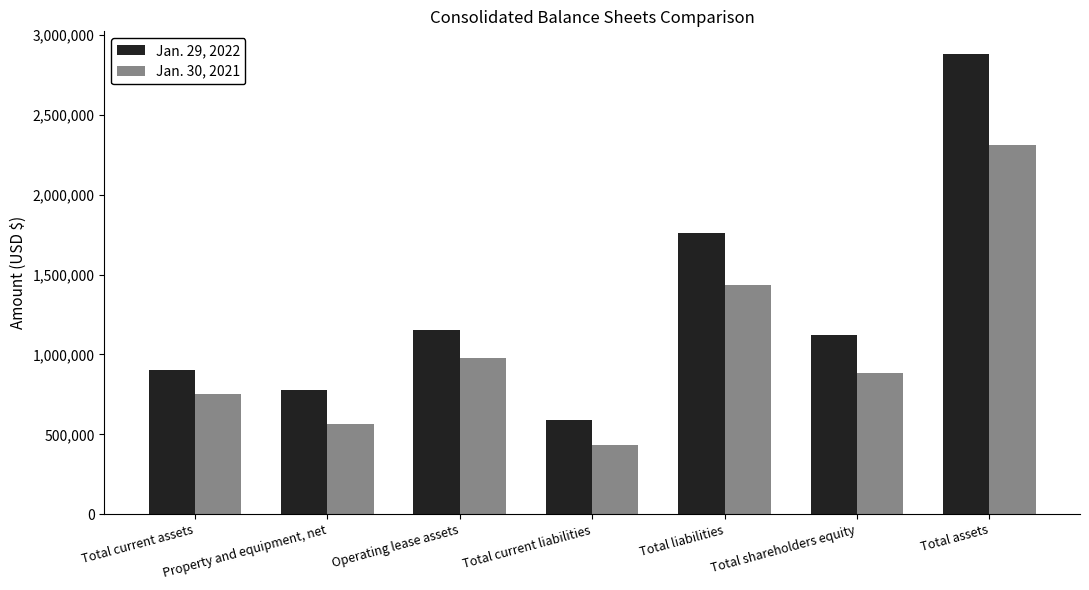

Read the Jan. 29, 2022 value at Total current liabilities, to the nearest 10.

586900